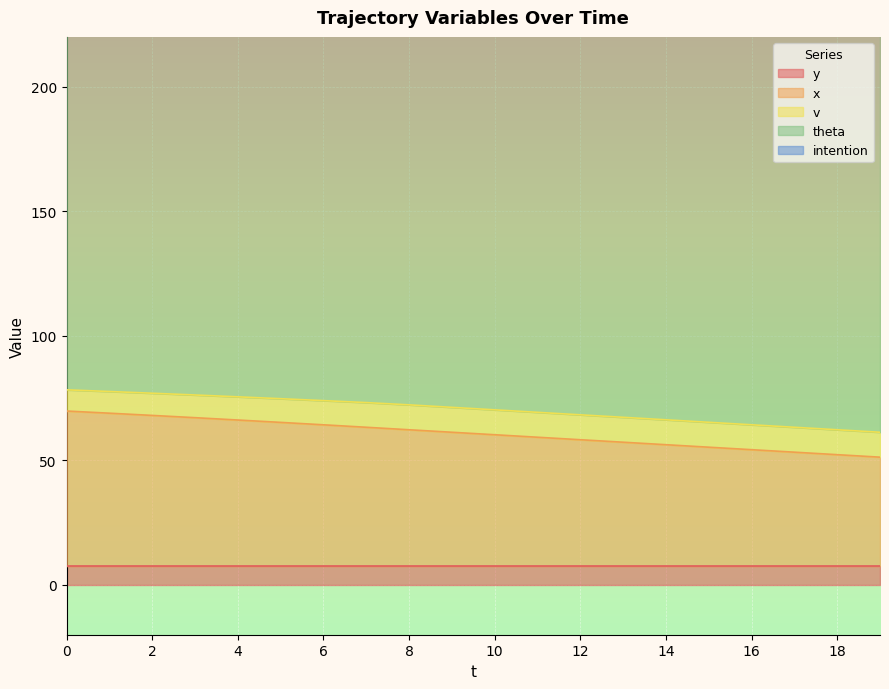

What is the total value across all series at 14?

246.3